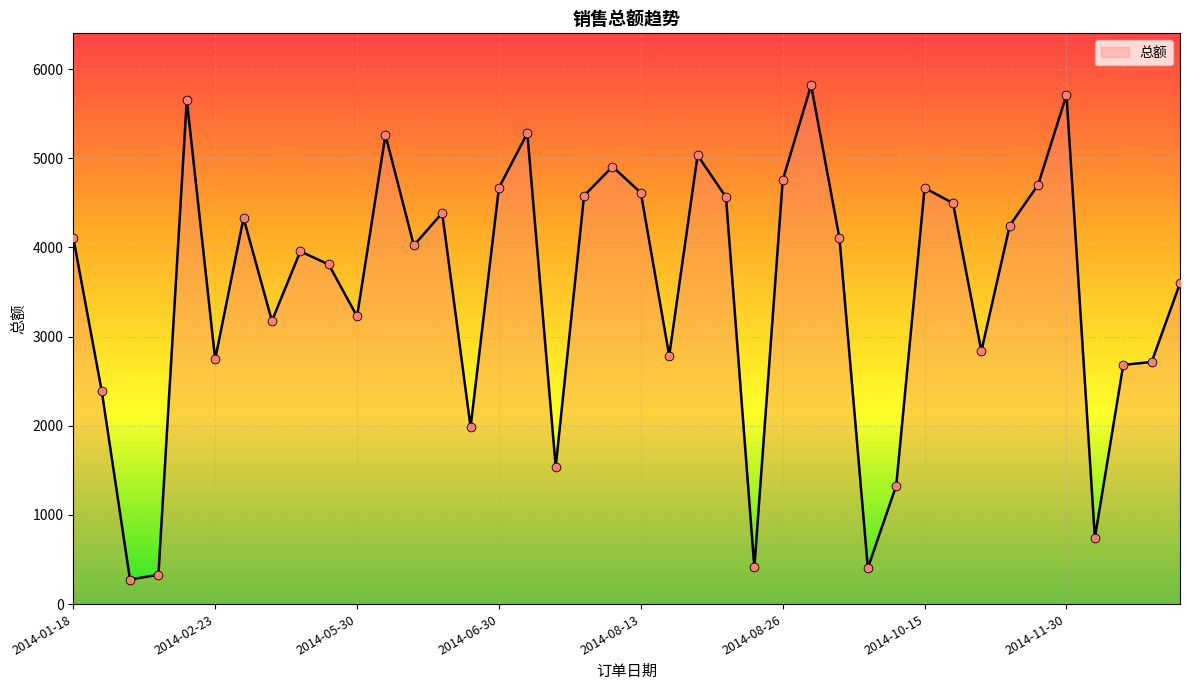

What is the maximum value shown in the chart?

5820